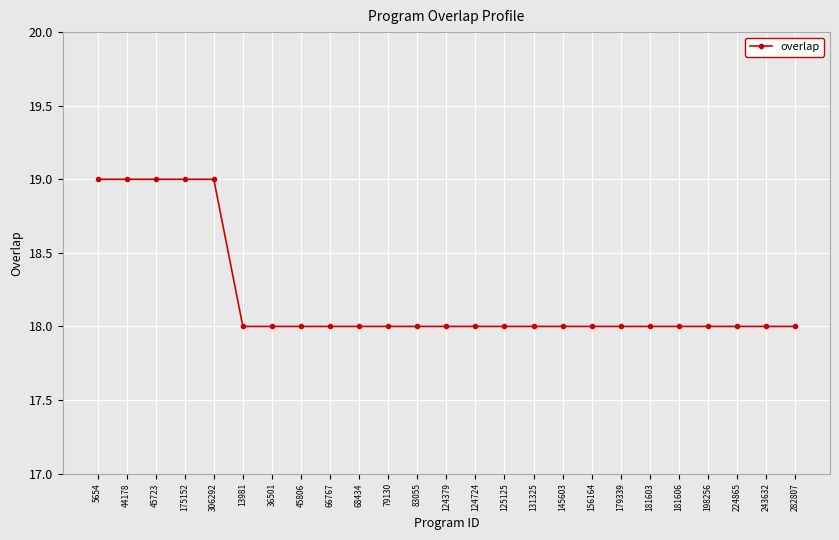

What is the sum of the values at 68434 and 224865?

36